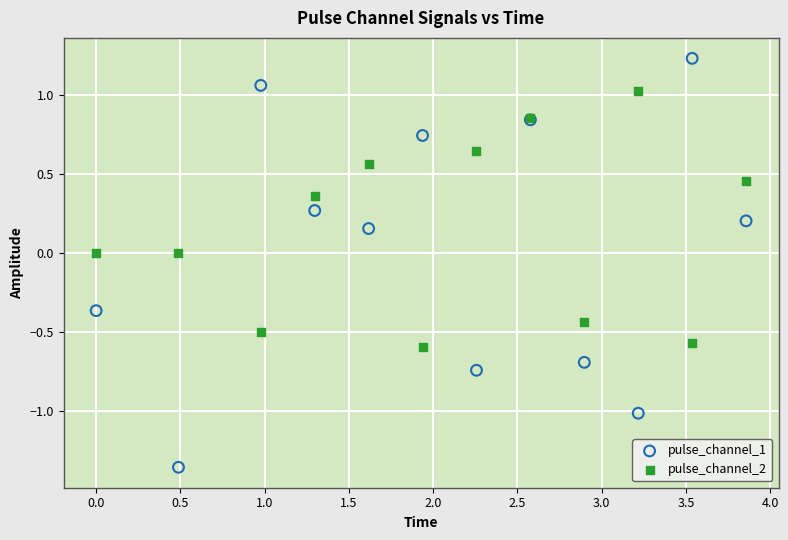

Which series has the largest Y range (max minus min)?

pulse_channel_1